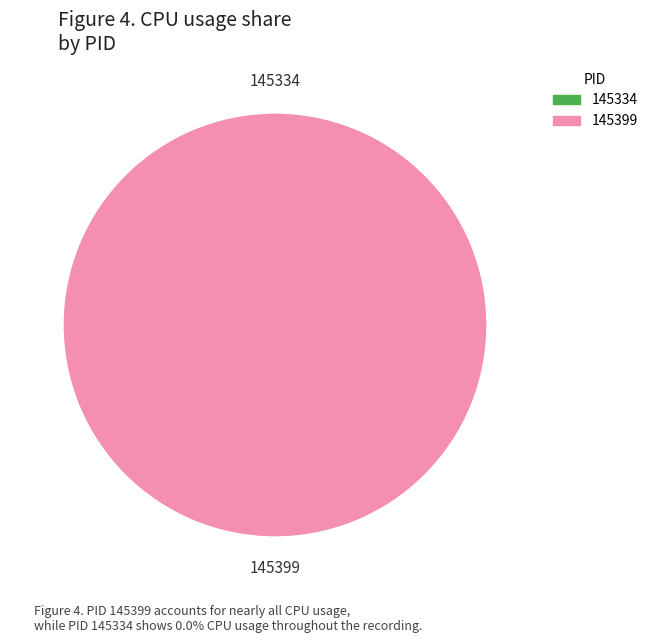

True or false: 145334 accounts for 0% of the total.

True